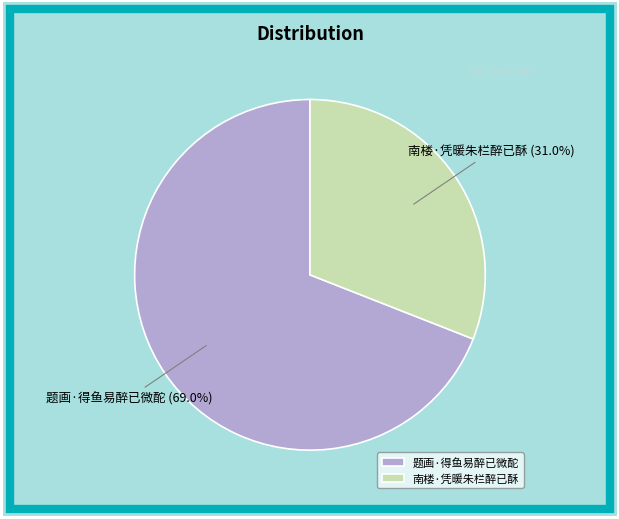

Approximately how many times larger is the value at 题画·得鱼易醉已微酡 compared to 南楼·凭暖朱栏醉已酥?

2.2